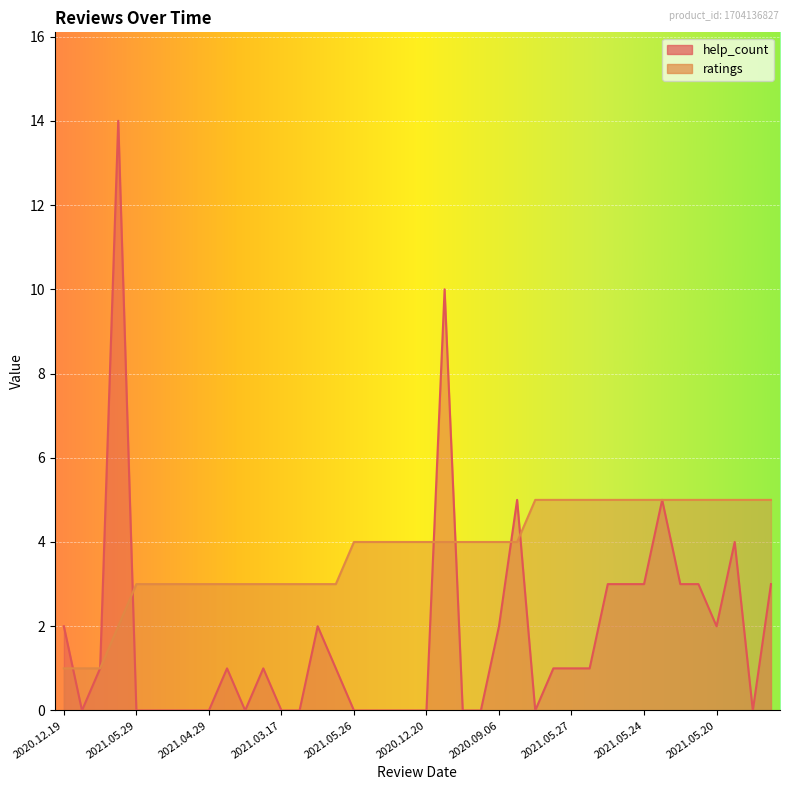

List the series in order of their peak value, lowest first.

ratings, help_count